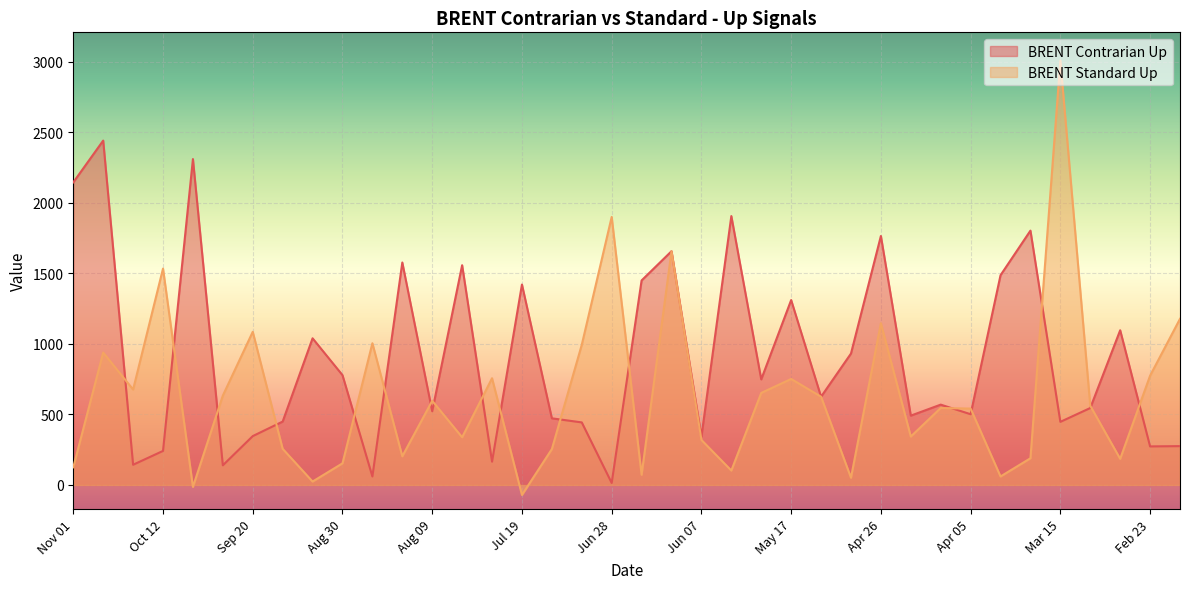

What are all the series names shown in the legend?

BRENT Contrarian Up, BRENT Standard Up